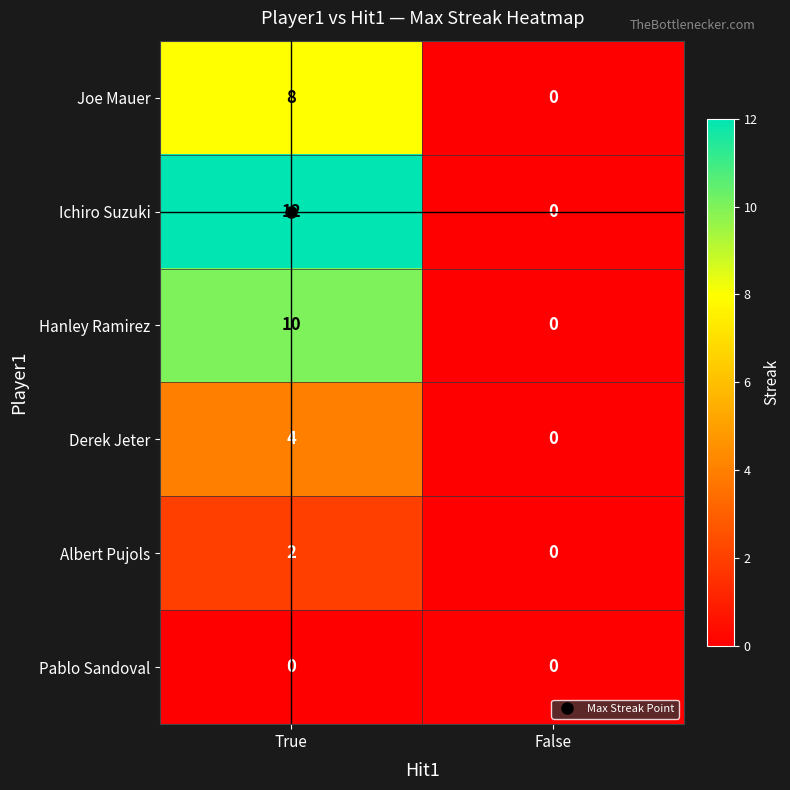

At which category is the sum across all series the highest?

True